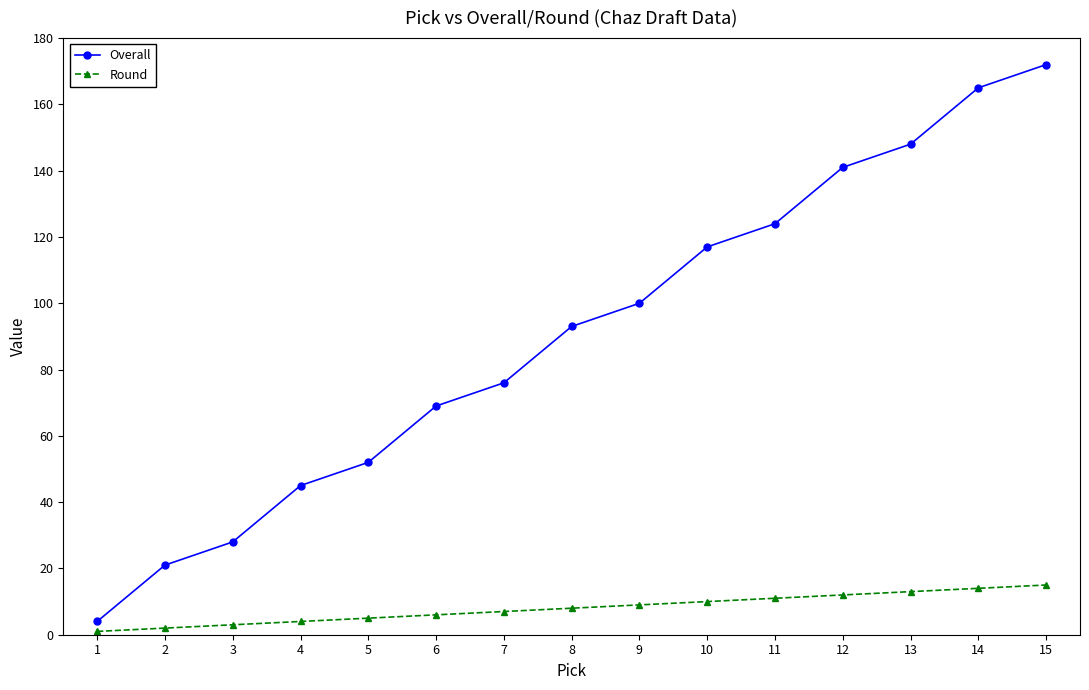

Reading right to left, extract all data points from this chart.

Overall: 172	165	148	141	124	117	100	93	76	69	52	45	28	21	4
Round: 15	14	13	12	11	10	9	8	7	6	5	4	3	2	1